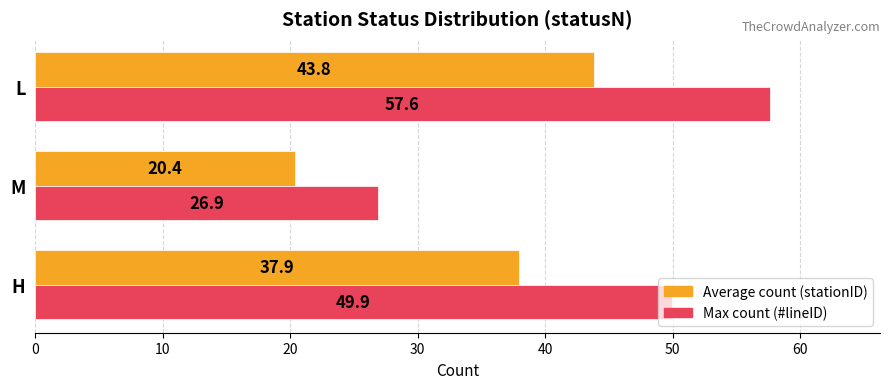

Rank the series at H from lowest to highest value.

Average count (stationID), Max count (#lineID)